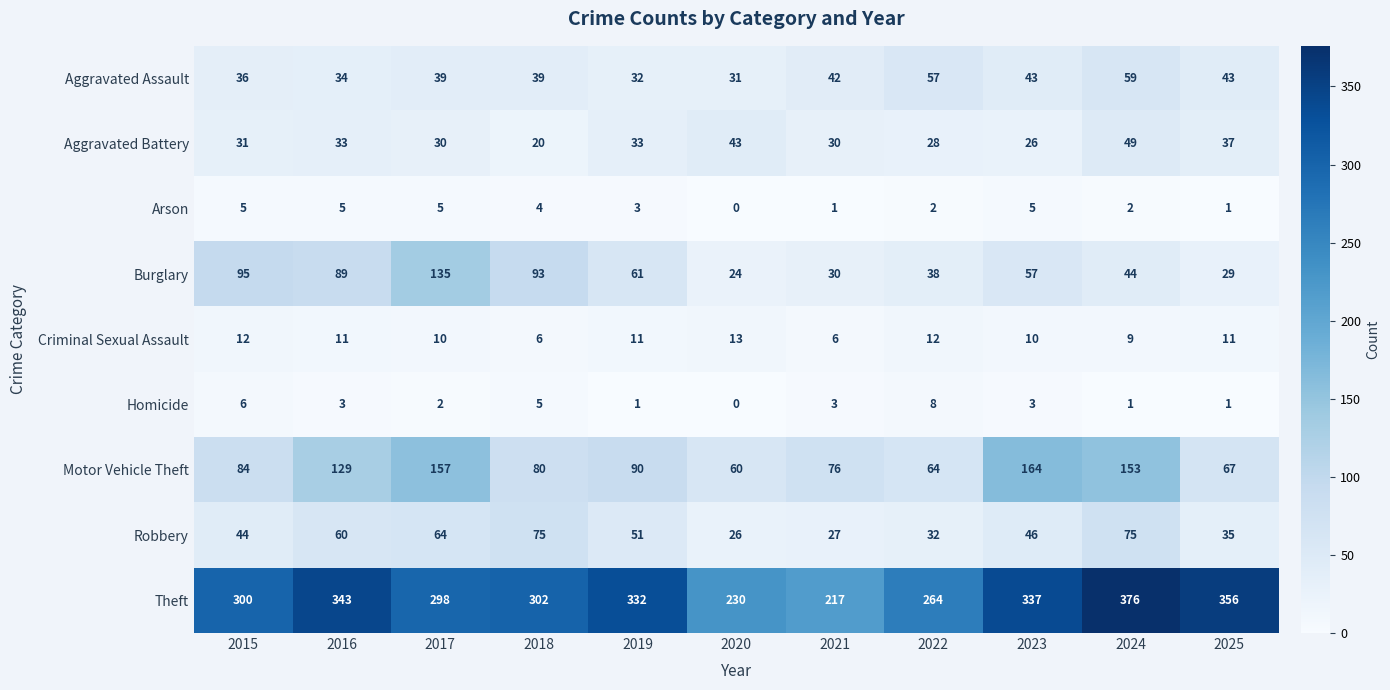

Between 2016 and 2023, which series saw the biggest shift?

Motor Vehicle Theft